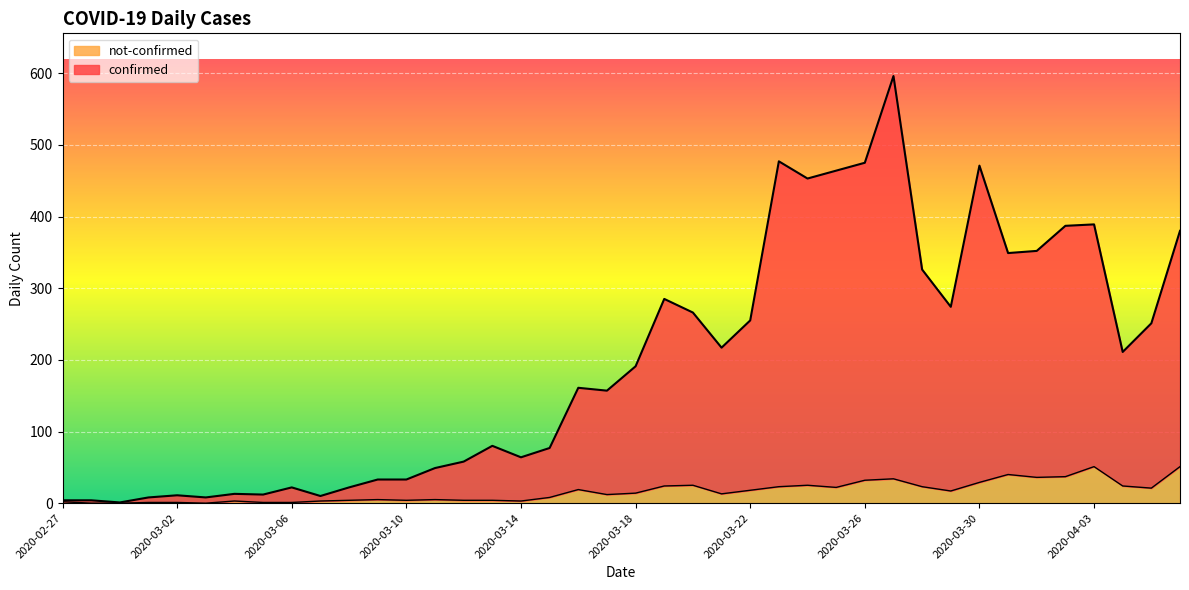

Rank the series by their average value, from lowest to highest.

not-confirmed, confirmed